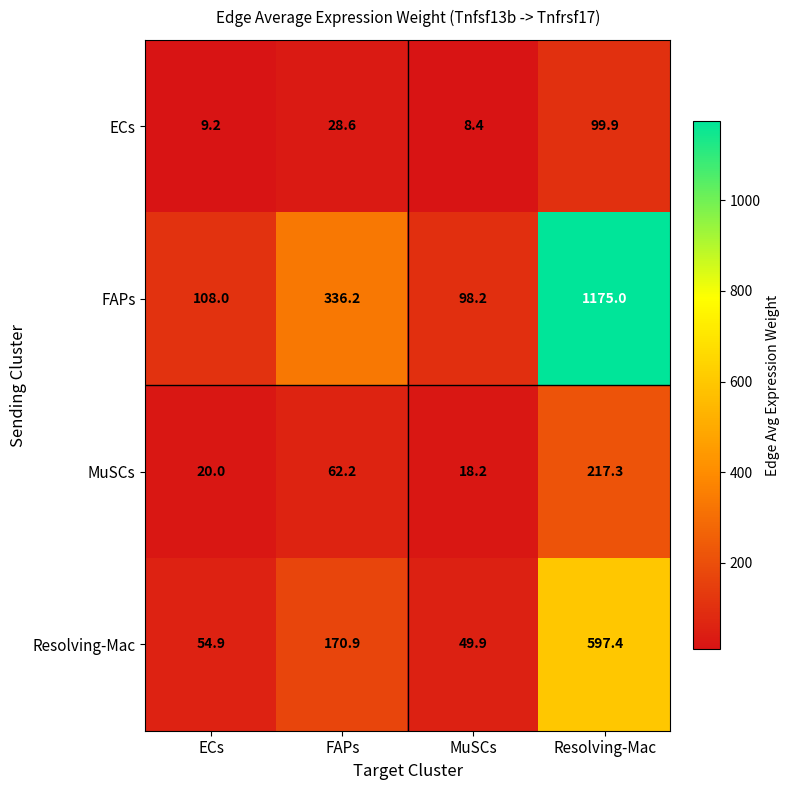

What is the spread (max minus min) of values at MuSCs?

89.8